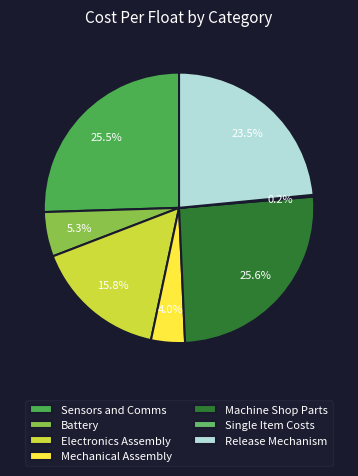

Which slice is the largest?

Machine Shop Parts